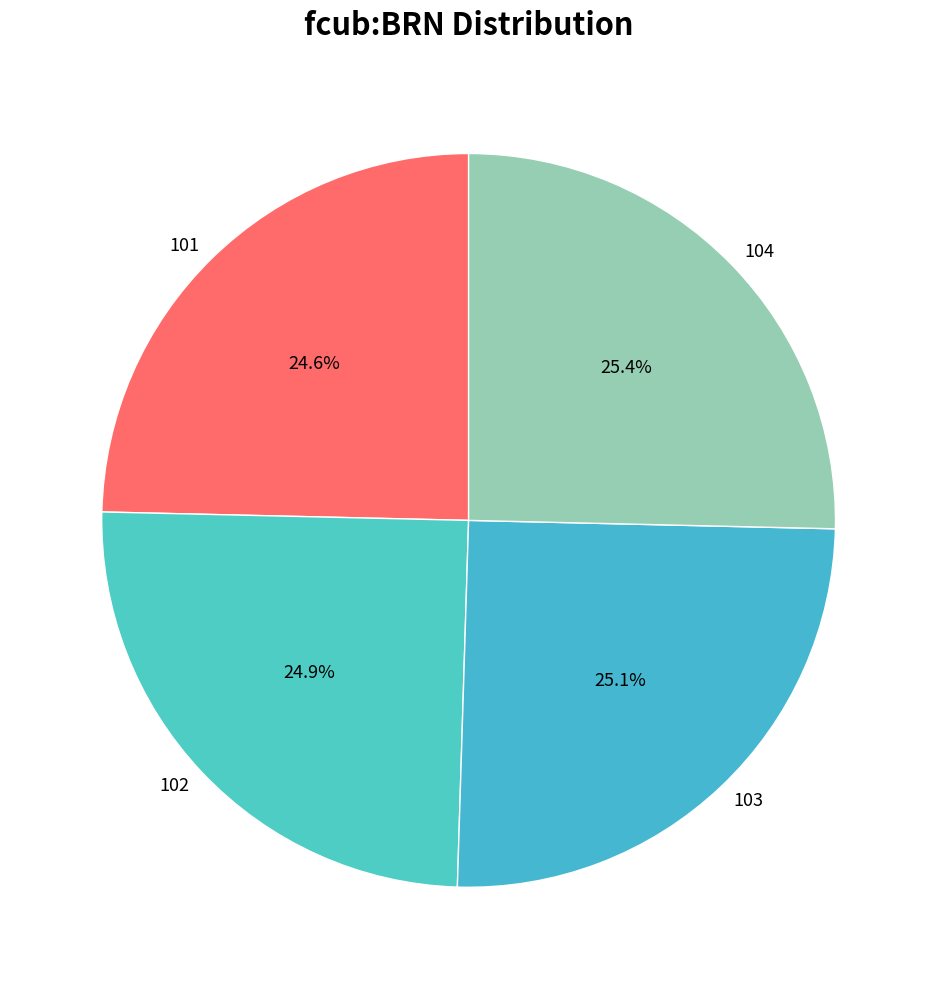

How many segments does this pie chart have?

4